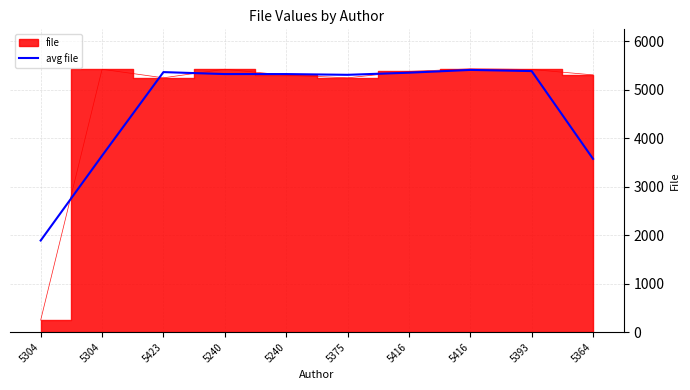

Rank the categories by value from lowest to highest.

5304, 5364, 5304, 5375, 5240, 5240, 5416, 5423, 5393, 5416